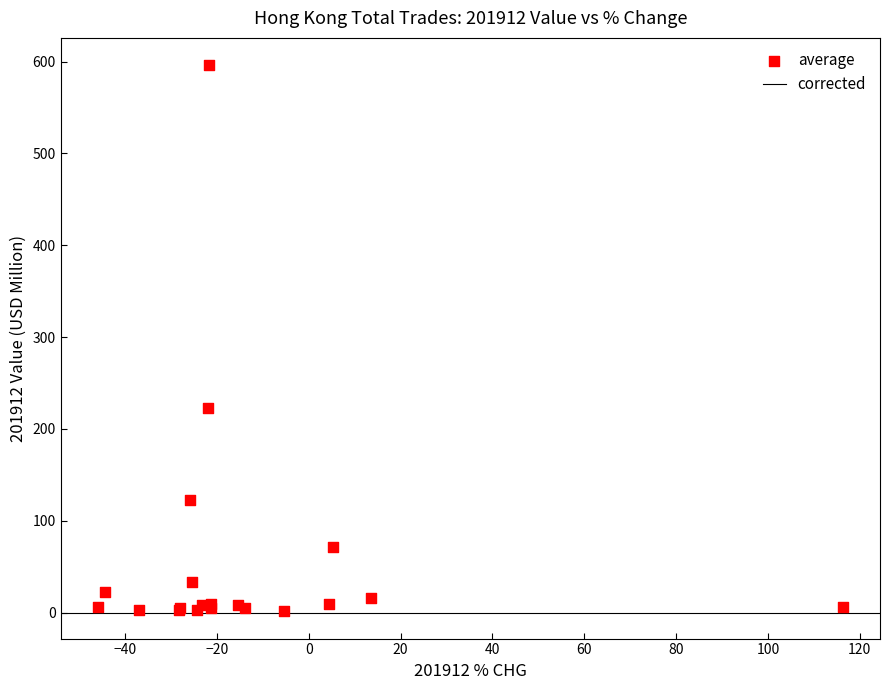

What Y value in the scatter plot is closest to 298?

223.4